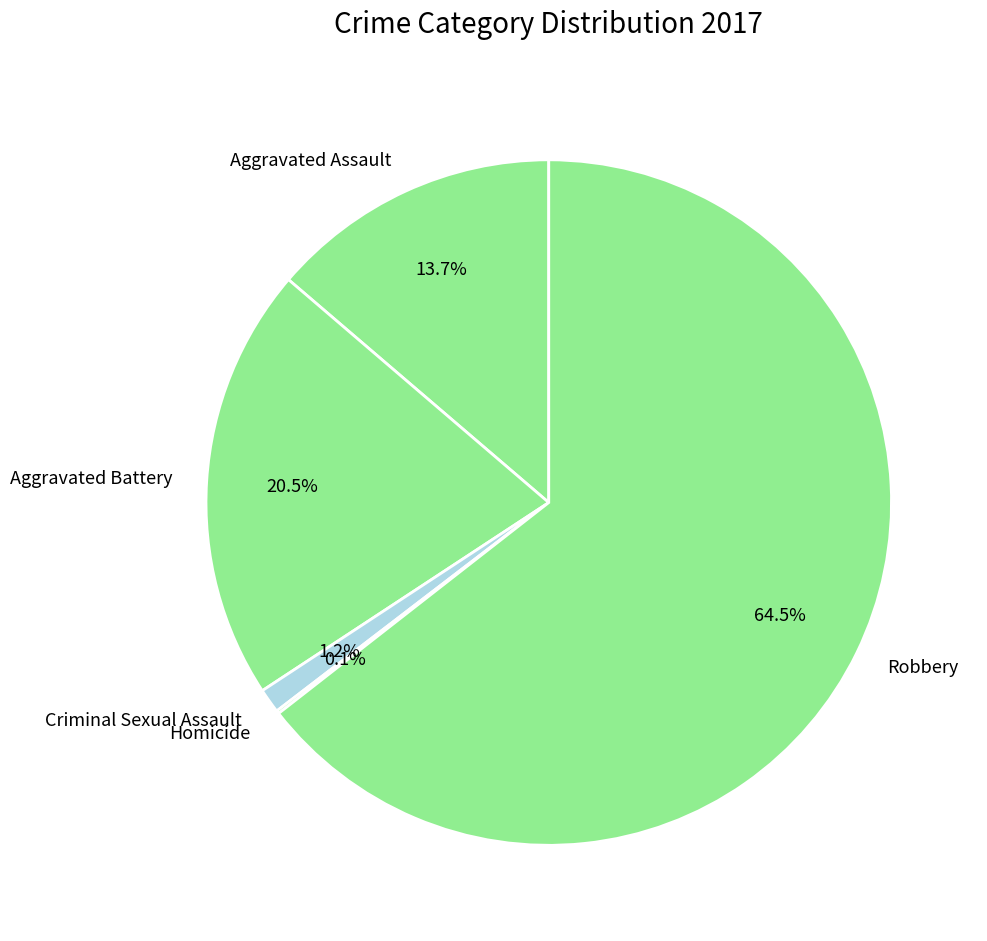

Which slice is the largest?

Robbery